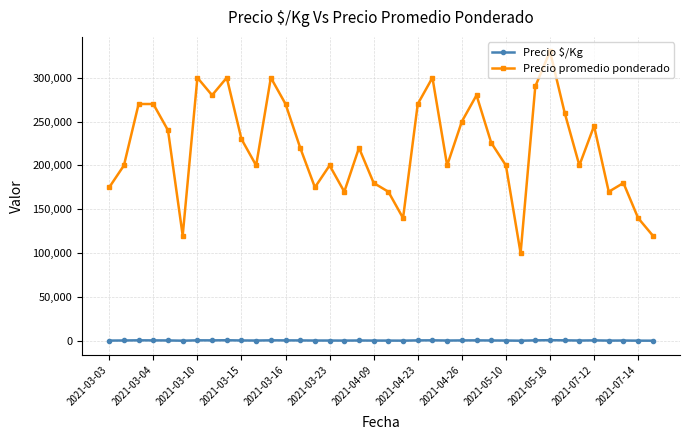

Which series has the largest total across all categories?

Precio promedio ponderado